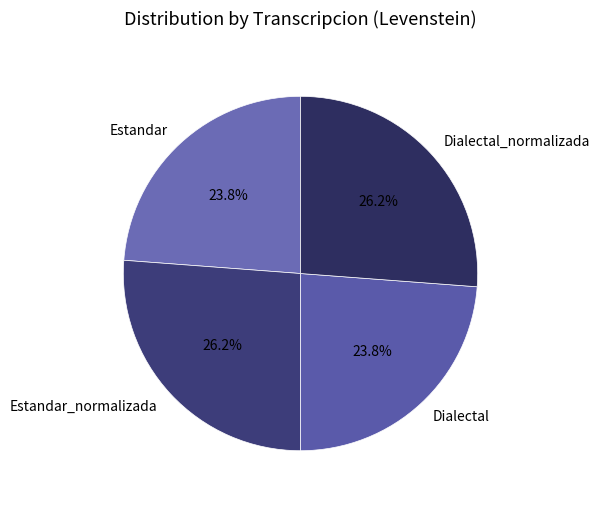

Is it true that Estandar_normalizada is 26% of the pie?

True